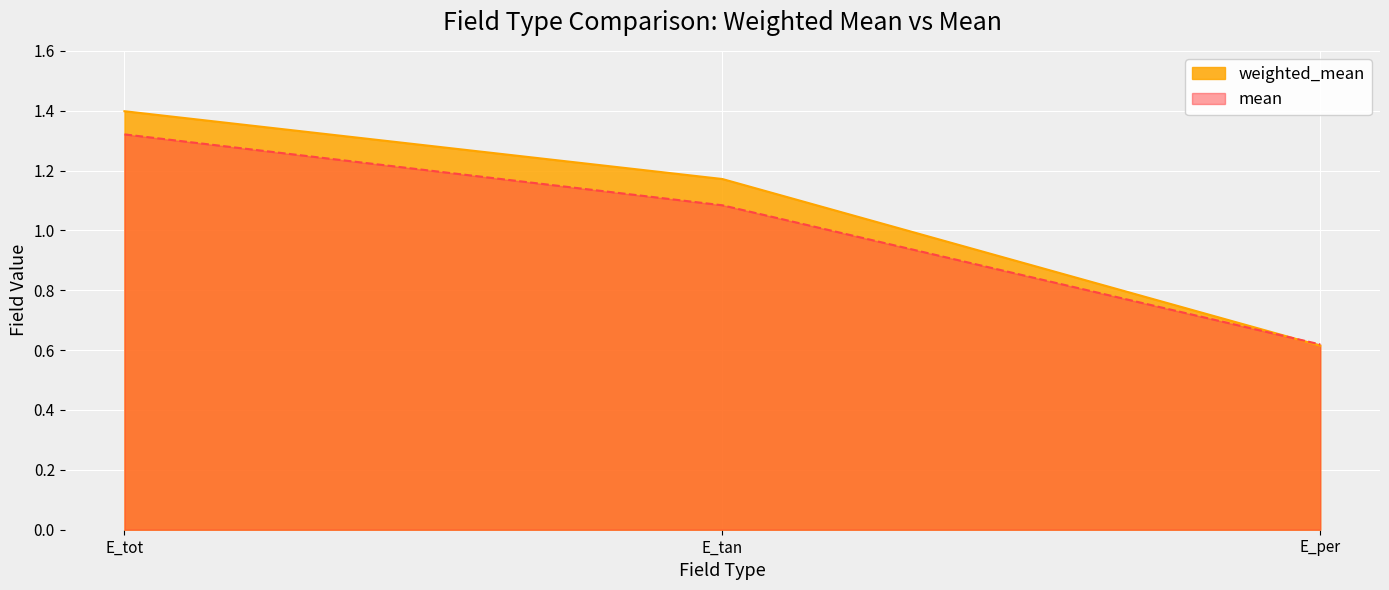

What is the approximate value of weighted_mean at E_per?

0.6